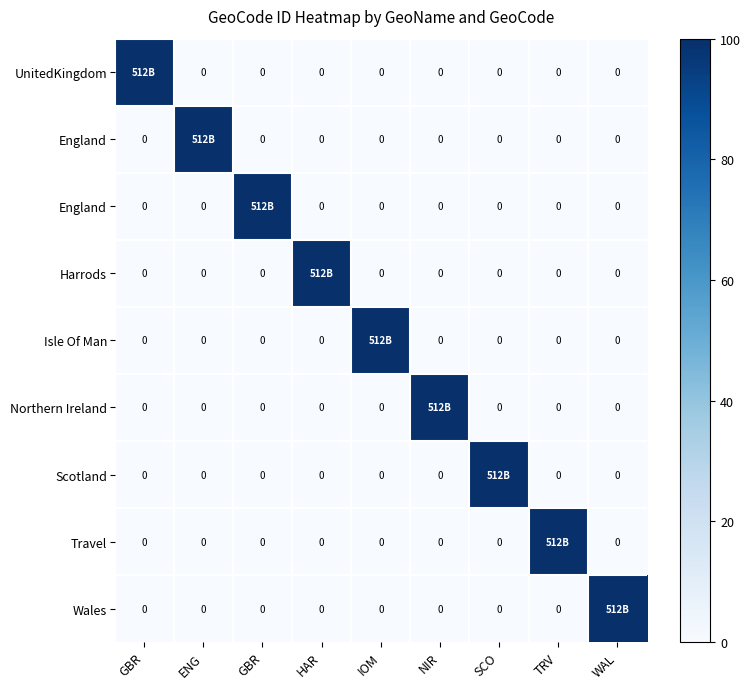

At which category is the sum across all series the highest?

WAL